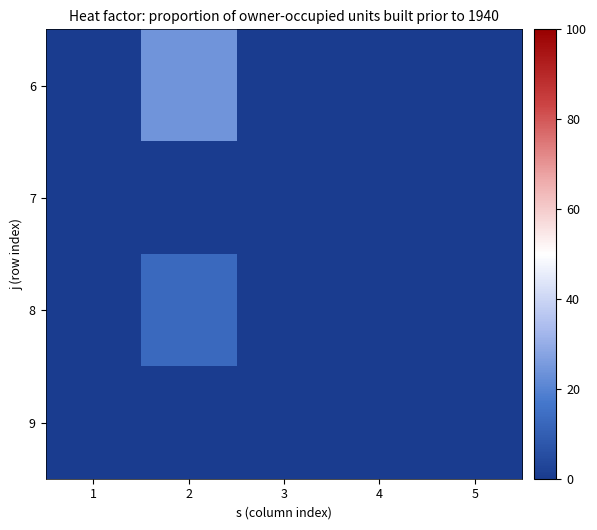

How many distinct data groups are displayed?

4